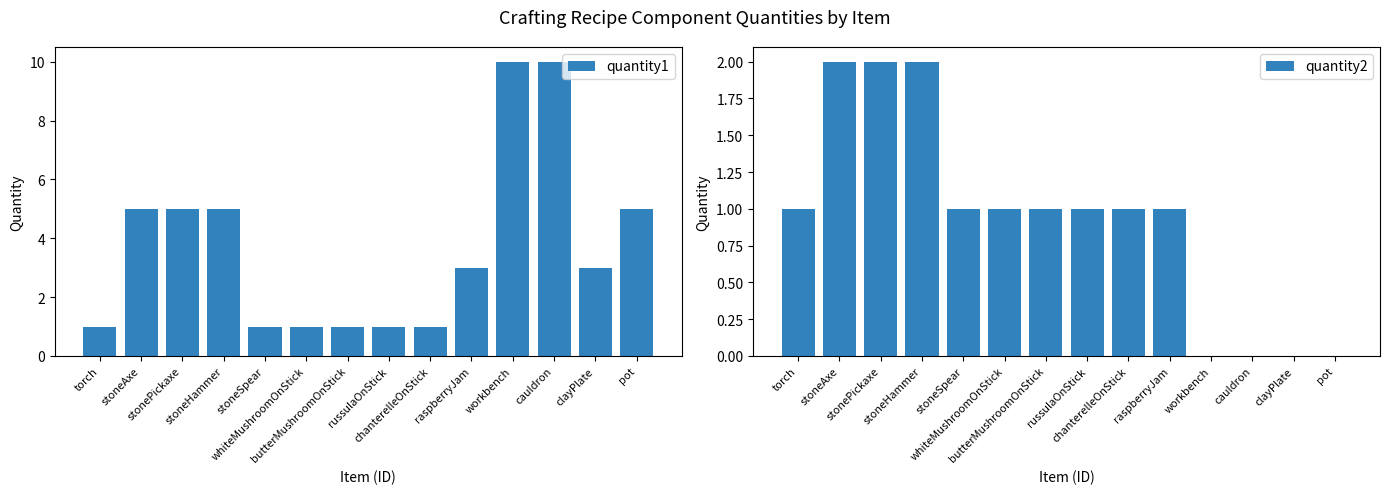

Rank the series at torch from highest to lowest value.

quantity1, quantity2